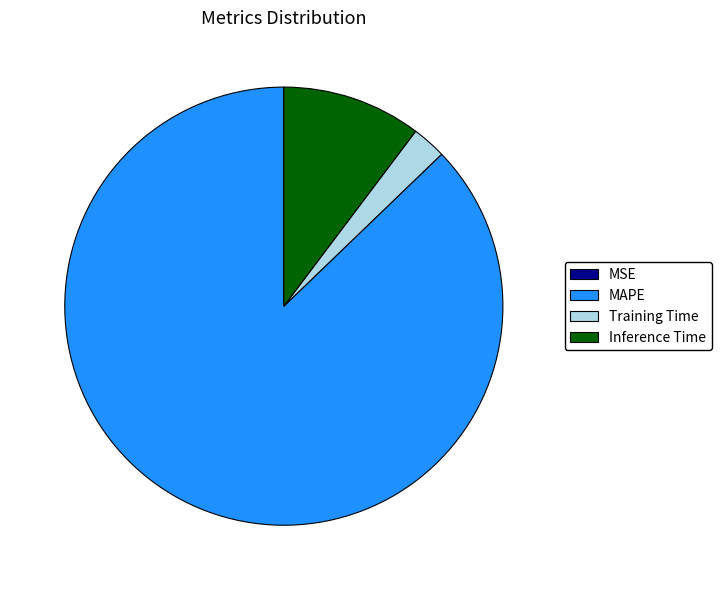

What is the majority slice?

MAPE